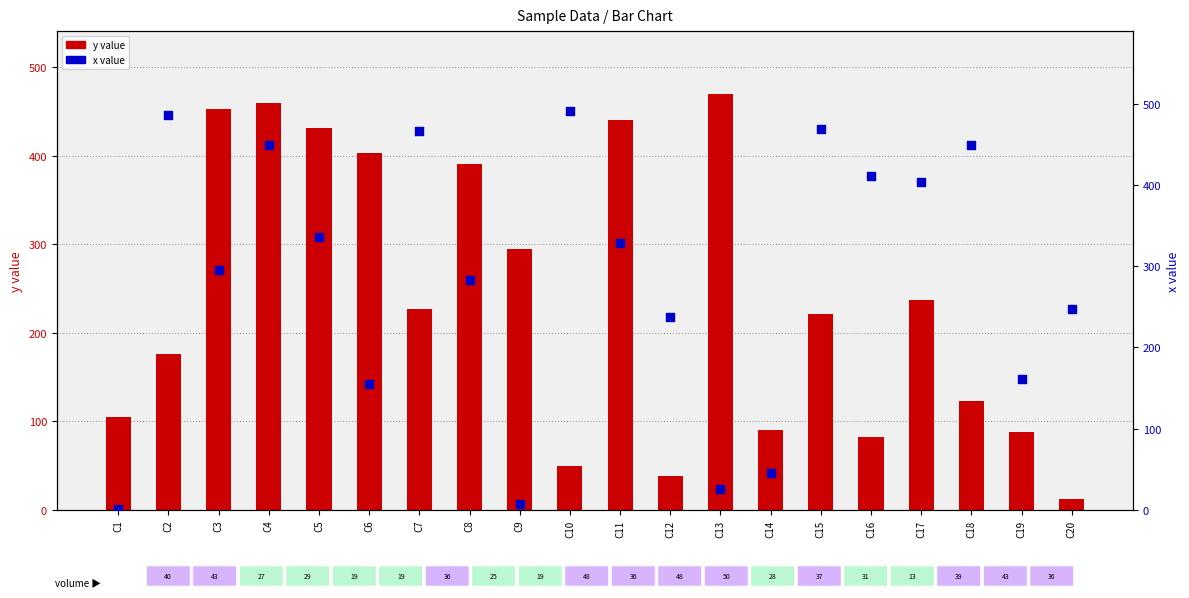

Which series contains the highest Y value?

x value